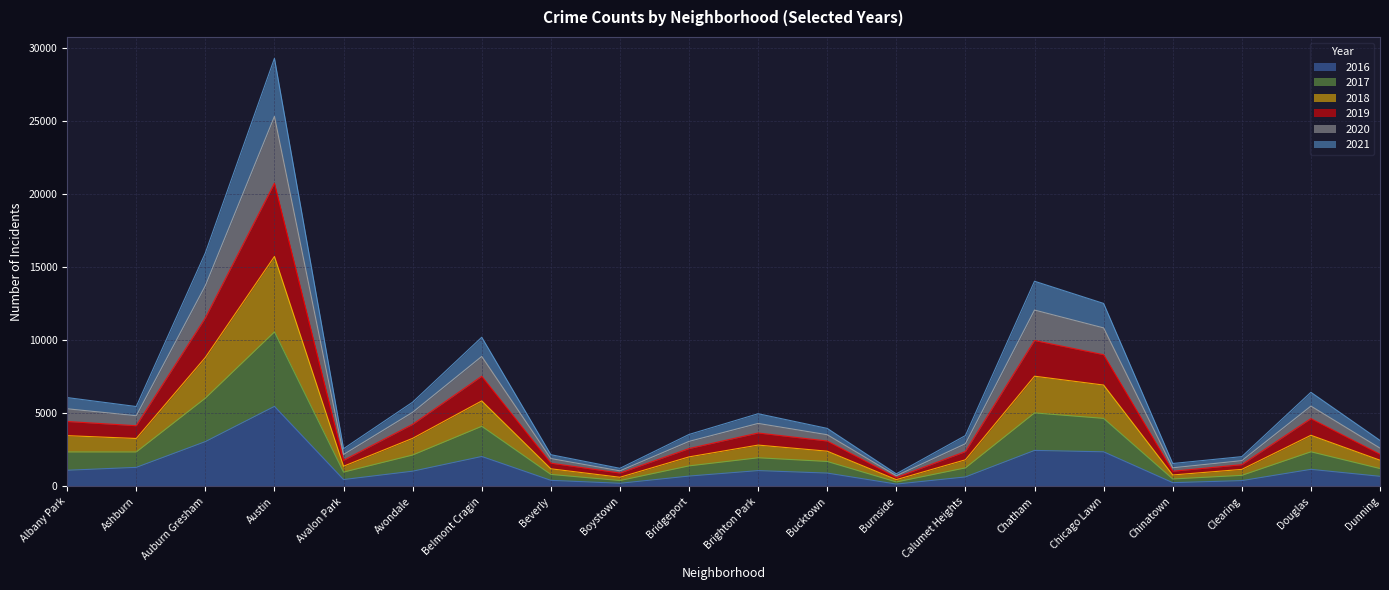

Which category has the highest value in the 2021 series?

Austin